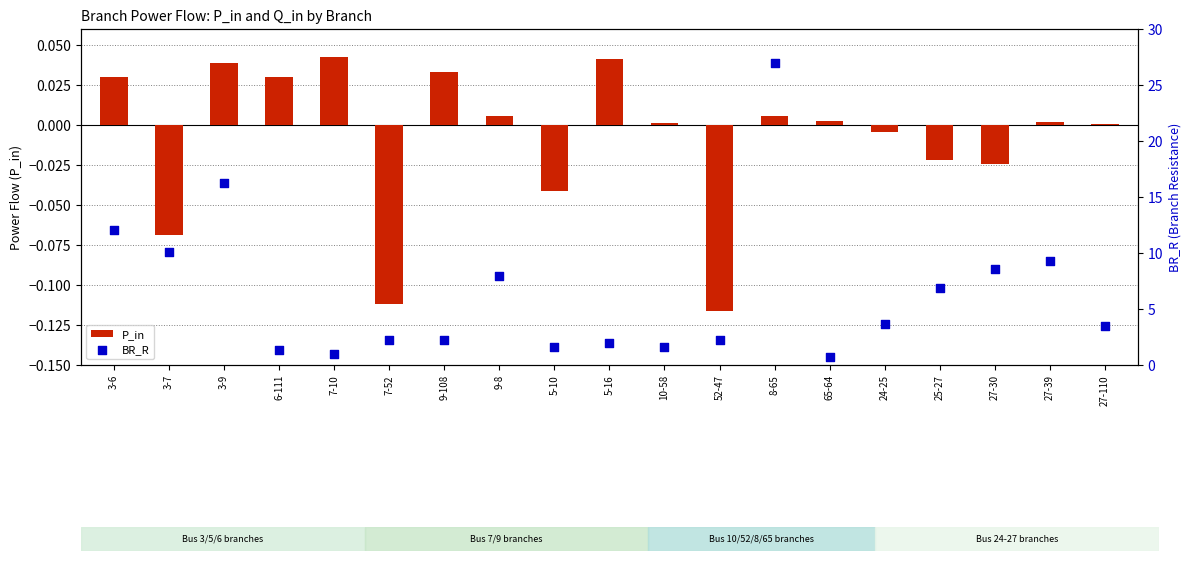

What is the total value across all series at 7-52?

2.1